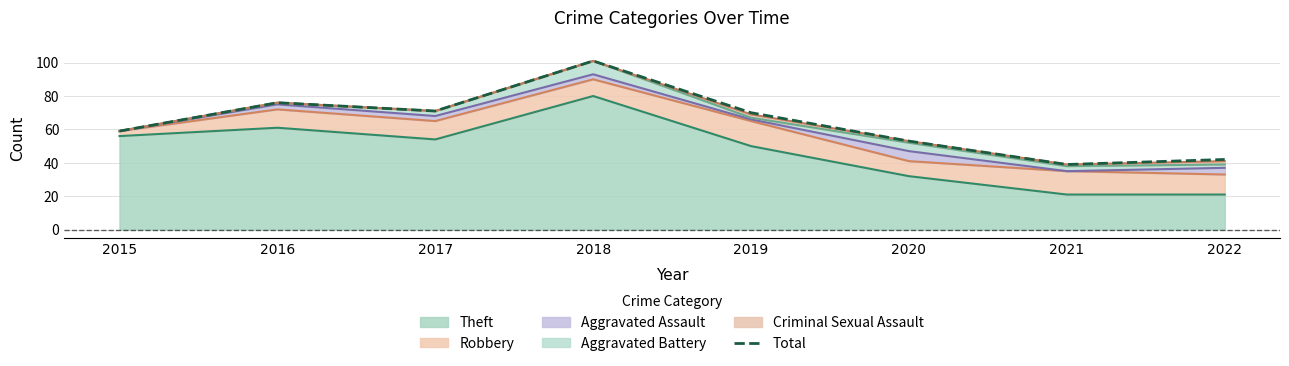

What is the value of the 5th point from the left?

70